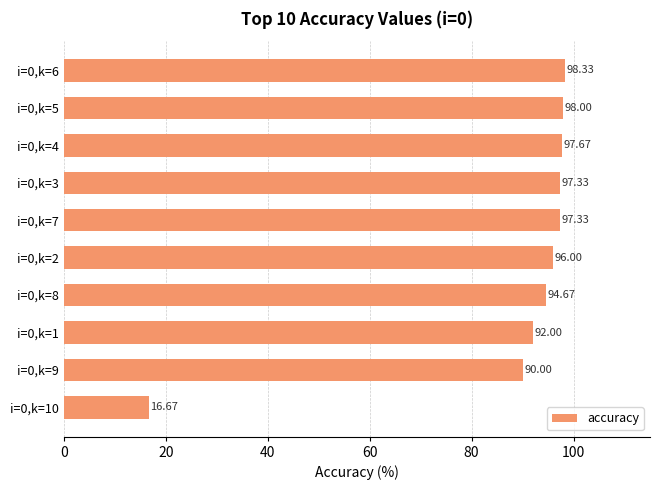

Which has a higher value, i=0,k=6 or i=0,k=7?

i=0,k=6